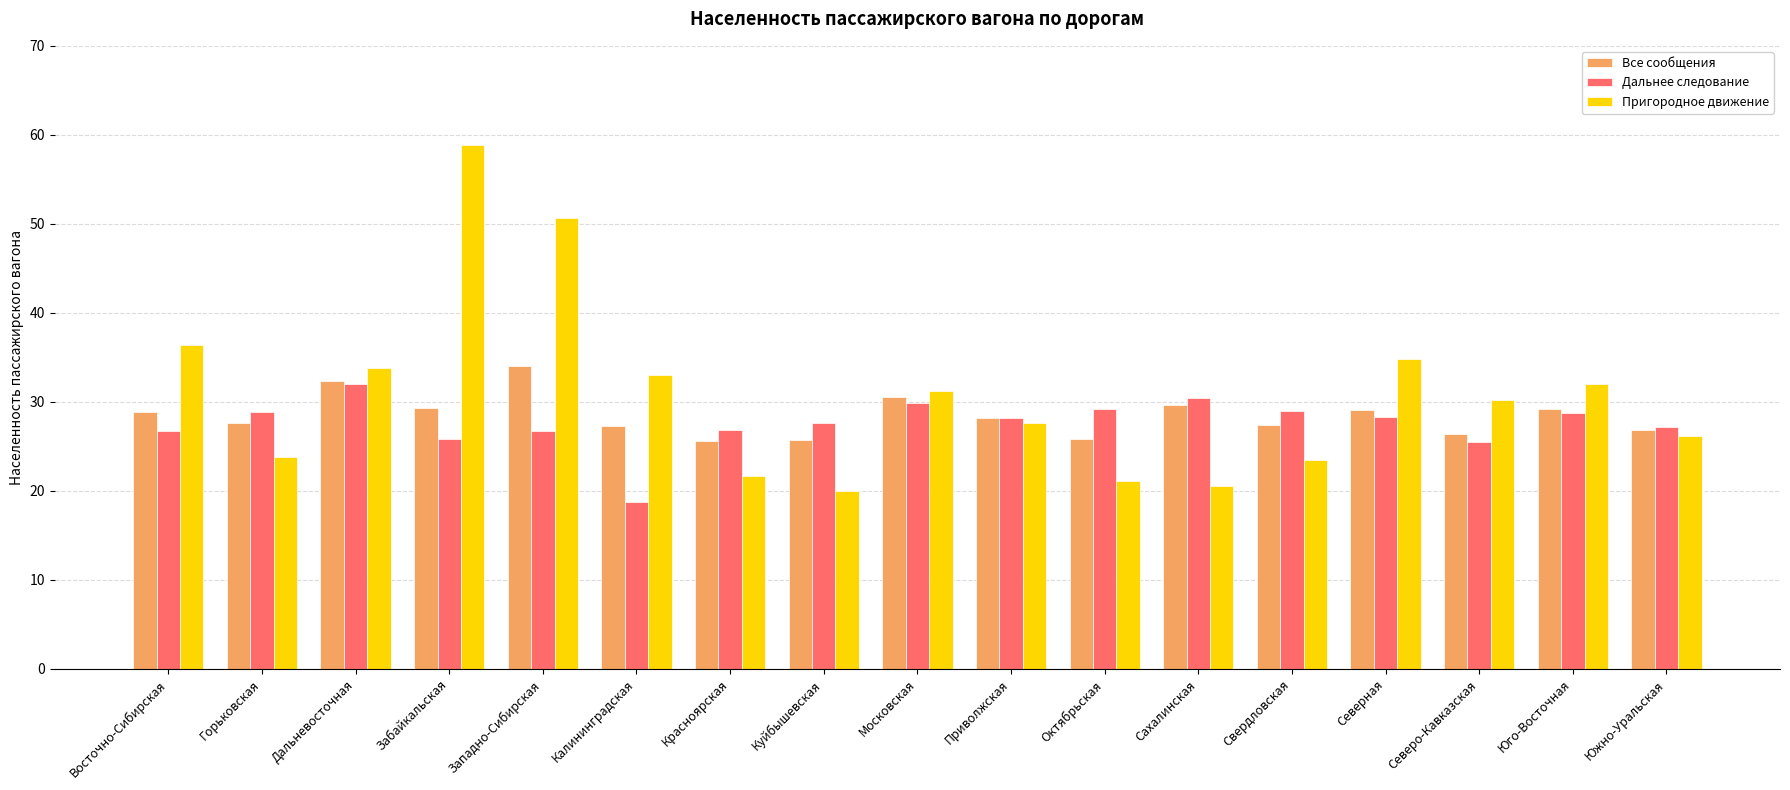

What is the difference between the highest and lowest values at Свердловская?

5.6